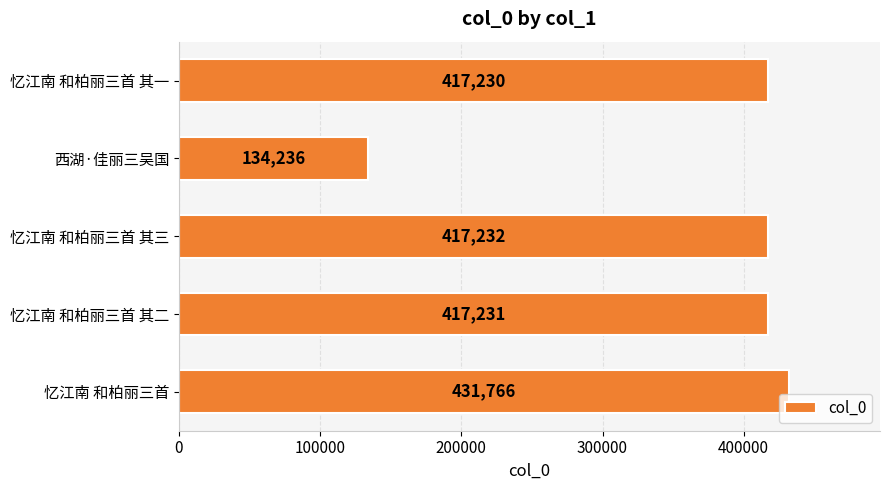

What is the maximum value shown in the chart?

431766